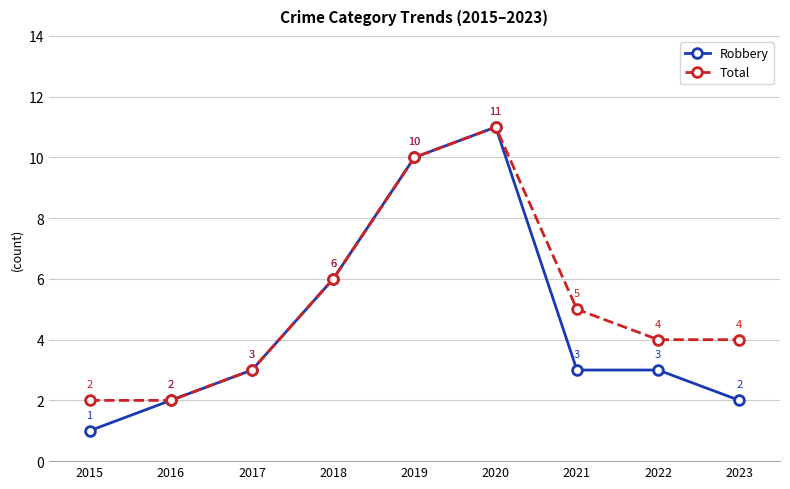

Rank the series by their average value, from lowest to highest.

Robbery, Total